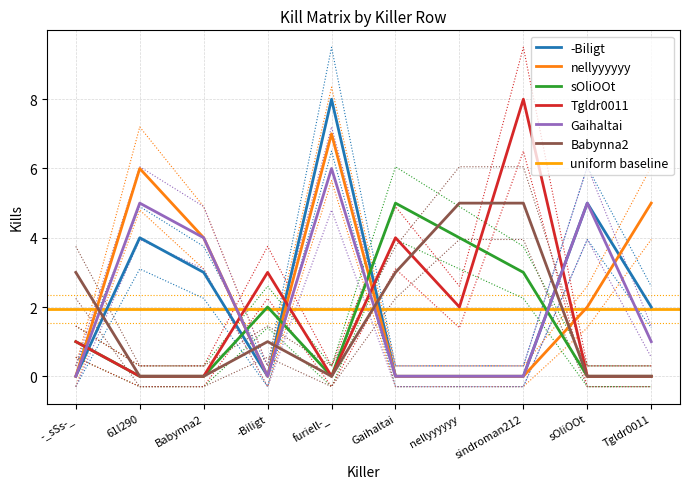

What position from the left is -Biligt?

4